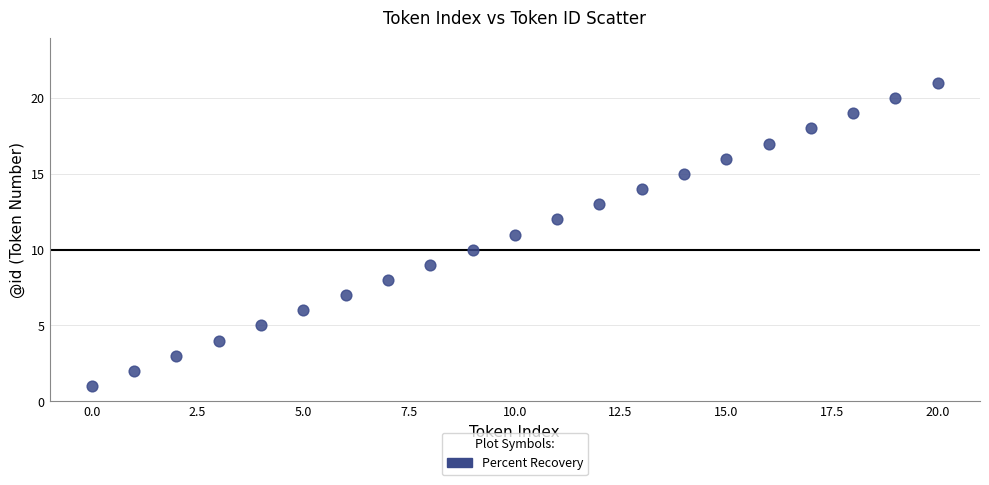

What is the range of Y values (max minus min)?

20